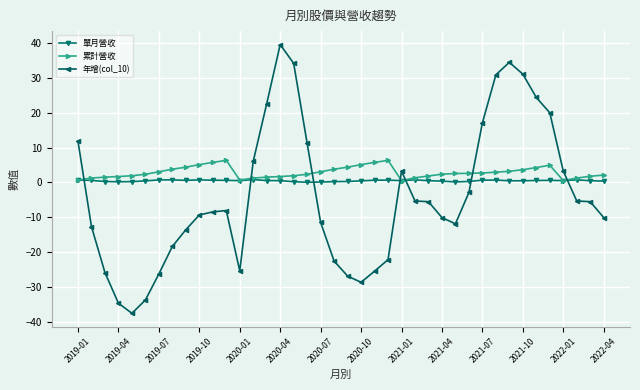

How many times do 累計營收 and 年增(col_10) cross each other?

7